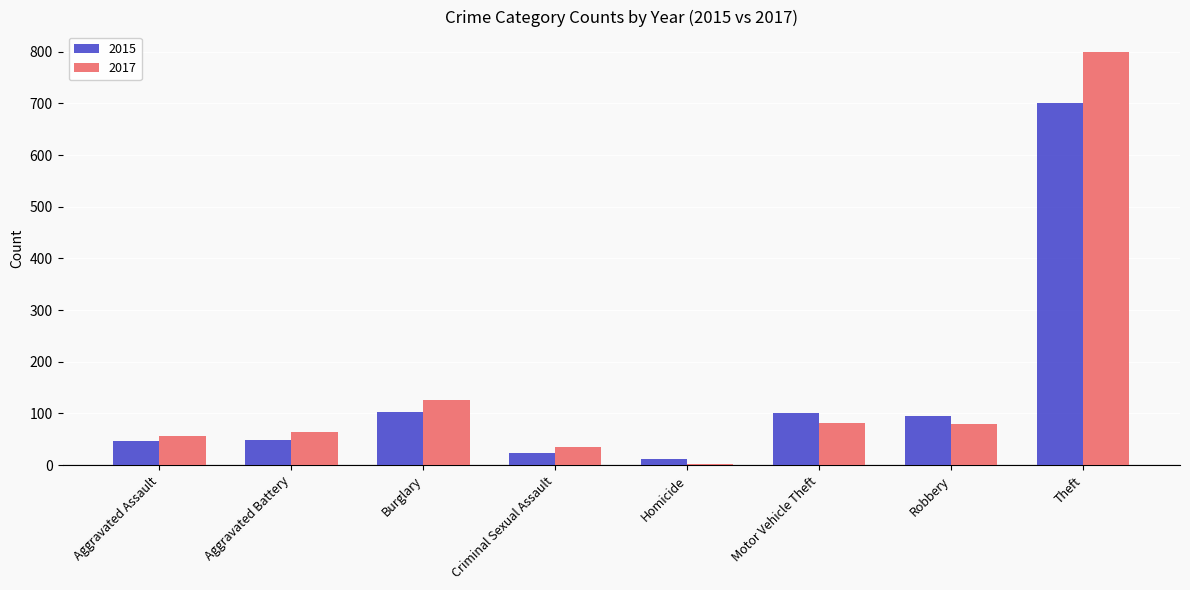

At which category is the sum across all series the highest?

Theft